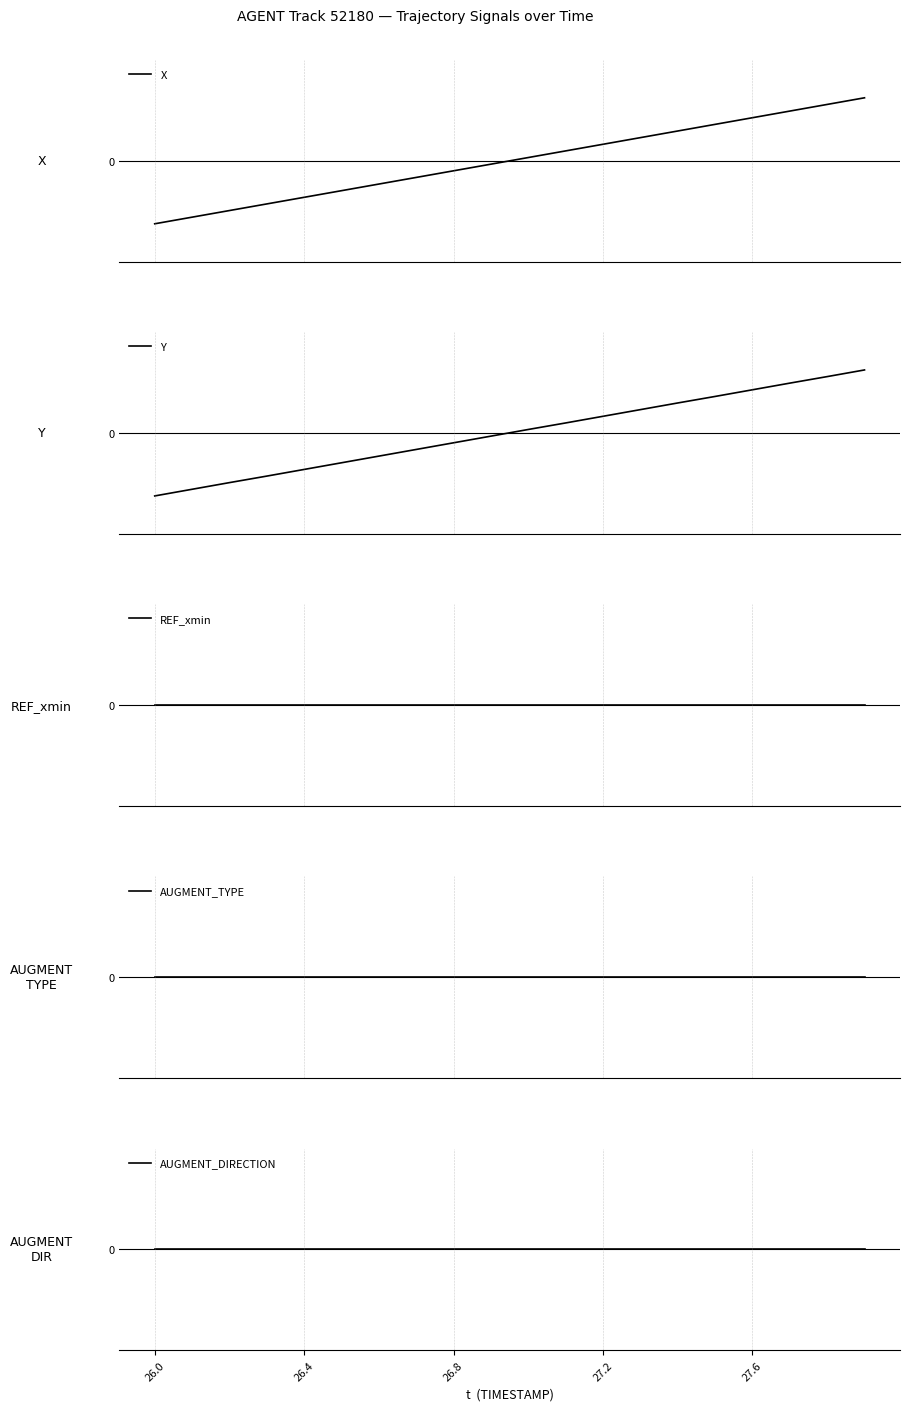

Reading right to left, list all the values displayed in this chart.

X: 1.0	0.9	0.8	0.7	0.6	0.5	0.4	0.3	0.2	0.1	-0.1	-0.2	-0.3	-0.4	-0.5	-0.6	-0.7	-0.8	-0.9	-1.0
Y: 1.0	0.9	0.8	0.7	0.6	0.5	0.4	0.3	0.2	0.1	-0.1	-0.2	-0.3	-0.4	-0.5	-0.6	-0.7	-0.8	-0.9	-1.0
REF_xmin: 0.0	0.0	0.0	0.0	0.0	0.0	0.0	0.0	0.0	0.0	0.0	0.0	0.0	0.0	0.0	0.0	0.0	0.0	0.0	0.0
AUGMENT_TYPE: 0.0	0.0	0.0	0.0	0.0	0.0	0.0	0.0	0.0	0.0	0.0	0.0	0.0	0.0	0.0	0.0	0.0	0.0	0.0	0.0
AUGMENT_DIRECTION: 0.0	0.0	0.0	0.0	0.0	0.0	0.0	0.0	0.0	0.0	0.0	0.0	0.0	0.0	0.0	0.0	0.0	0.0	0.0	0.0